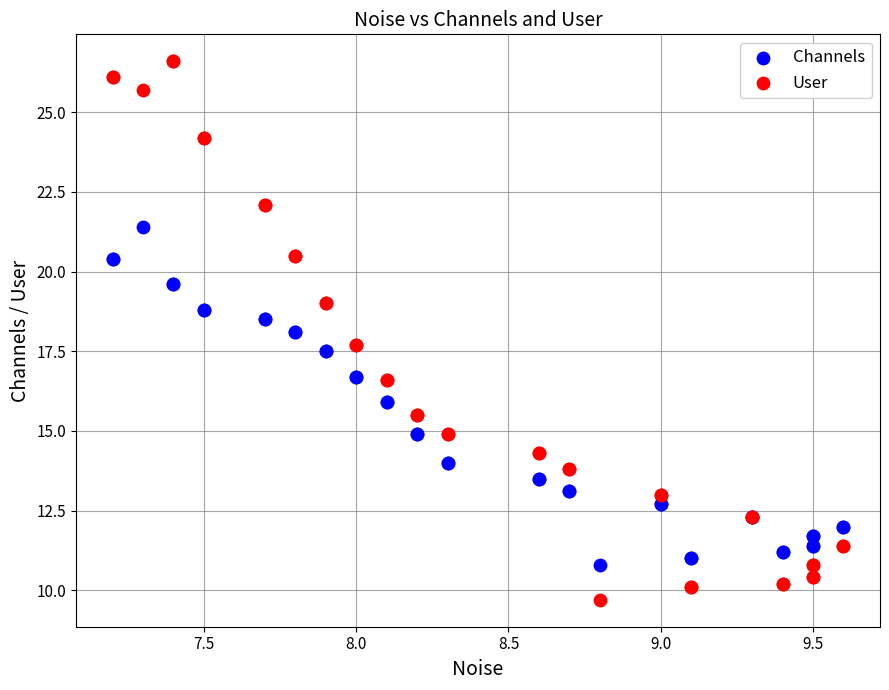

Which series has the largest Y range (max minus min)?

User